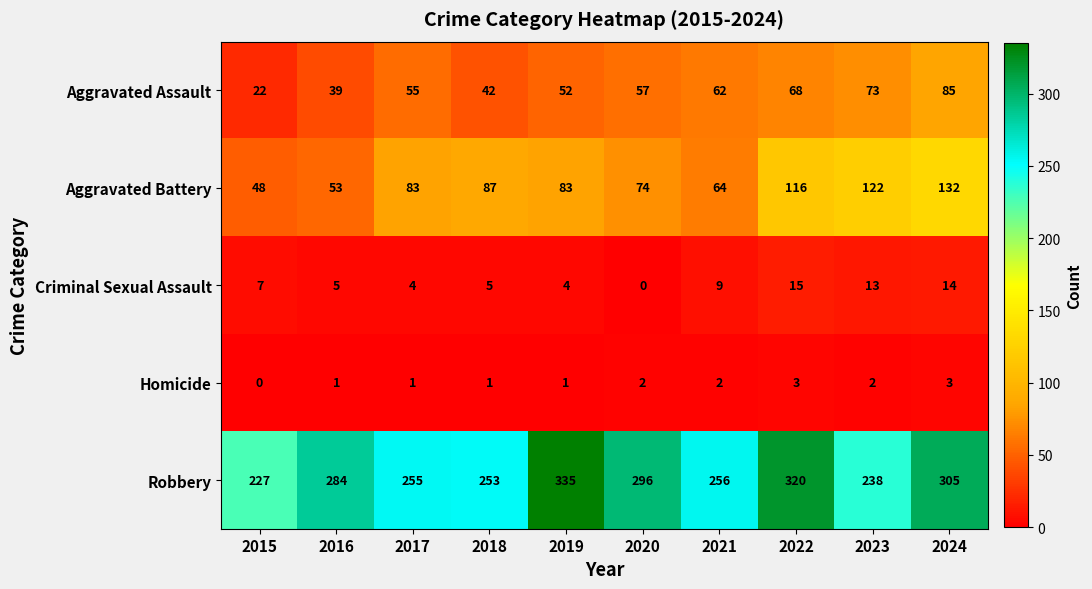

What is the approximate value of Criminal Sexual Assault at 2022, to the nearest 10?

20